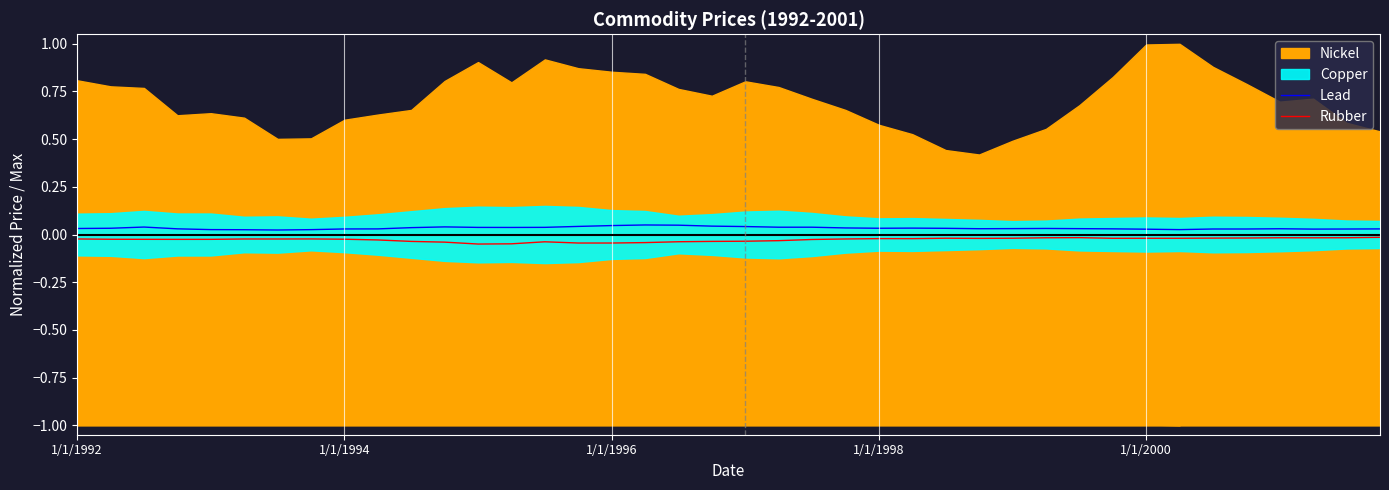

True or false: Rubber and Lead intersect in this chart.

False